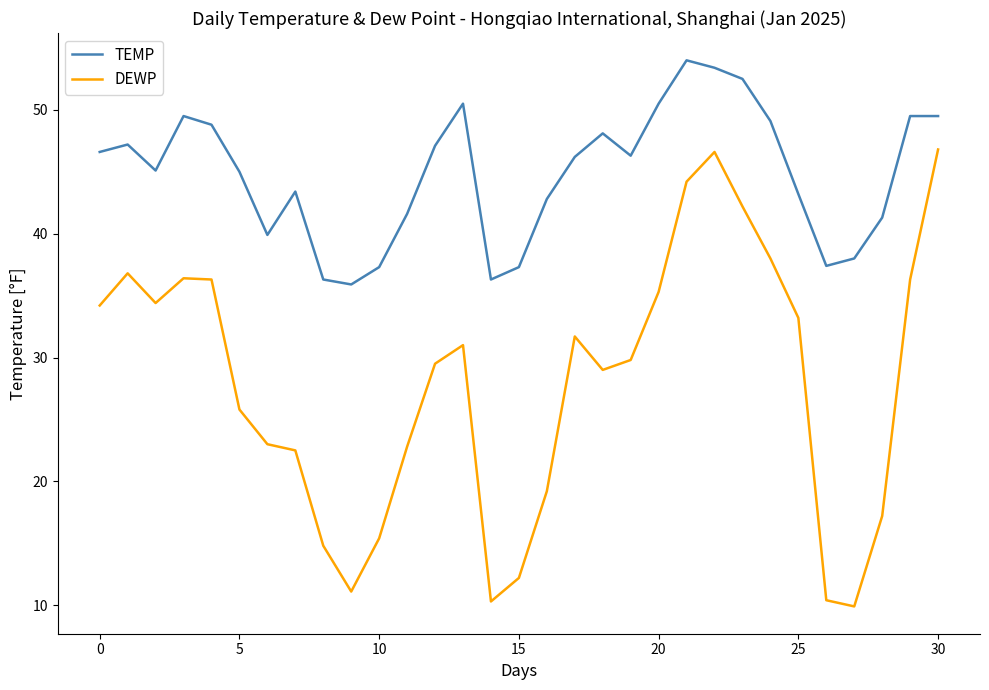

True or false: TEMP and DEWP cross at least once.

False